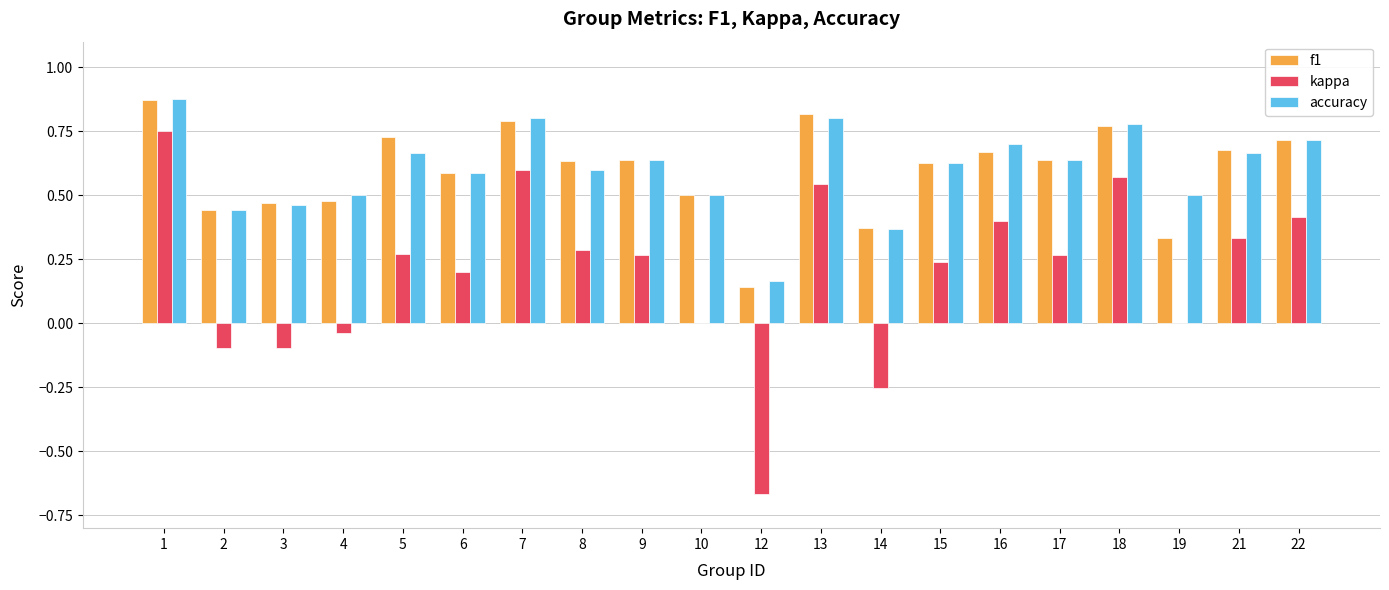

True or false: kappa has a value of 0.3 at 17.

True